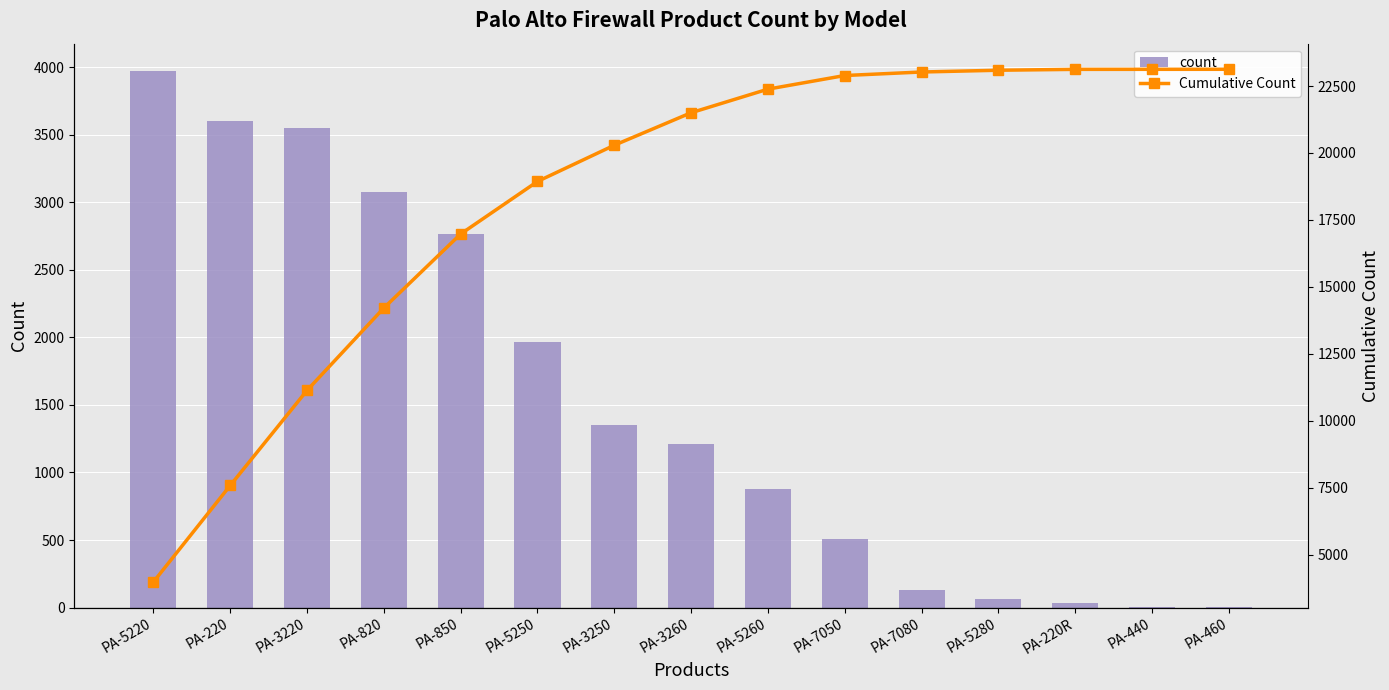

What is the difference between the maximum and minimum values in the count series?

3974